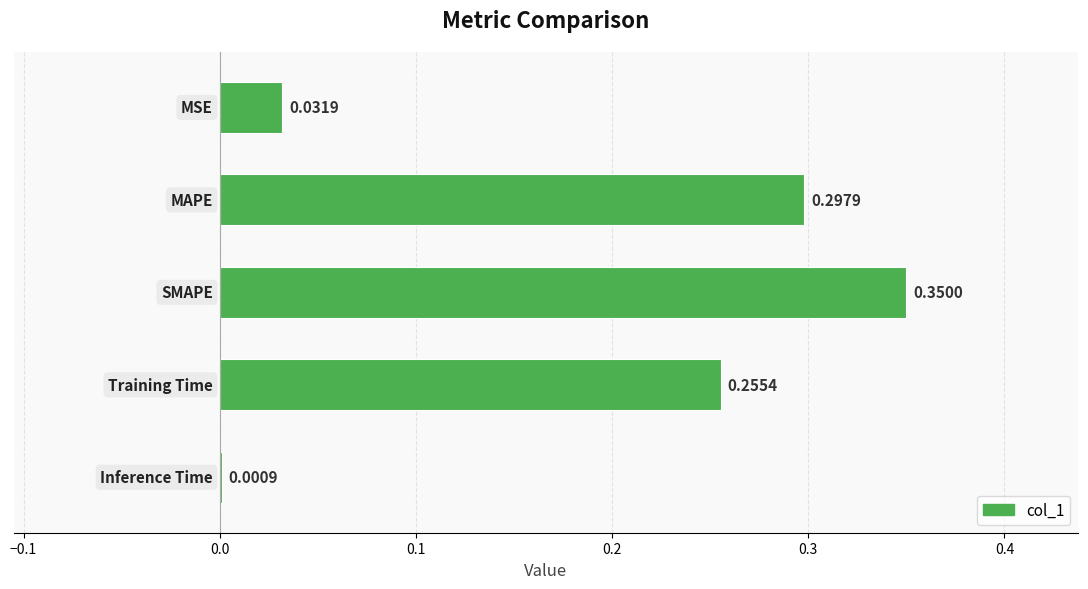

What is the sum of all values?

0.9